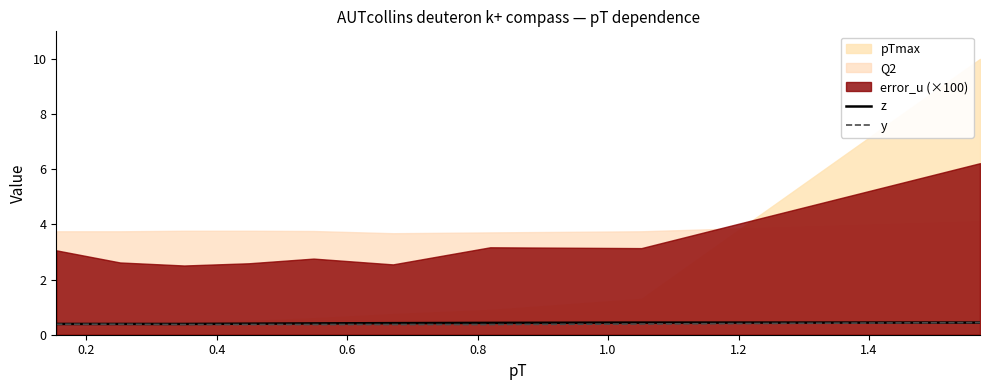

What is the sum of the z values at 1.2 and 0.8?

0.8